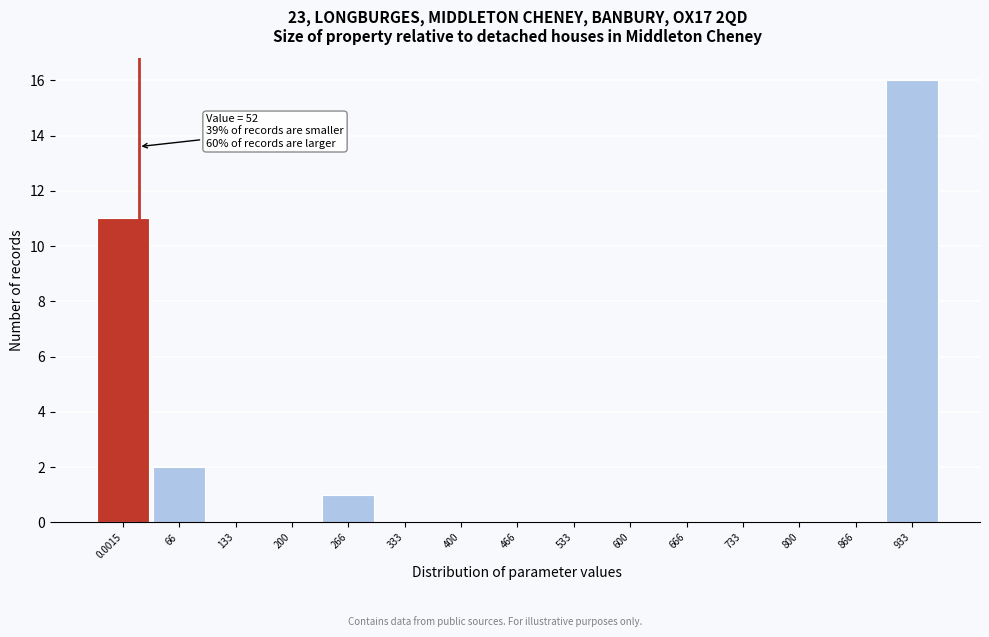

Reading right to left, list all the values displayed in this chart.

933=16	866=0	800=0	733=0	666=0	600=0	533=0	466=0	400=0	333=0	266=1	200=0	133=0	66=2	0.0015=11